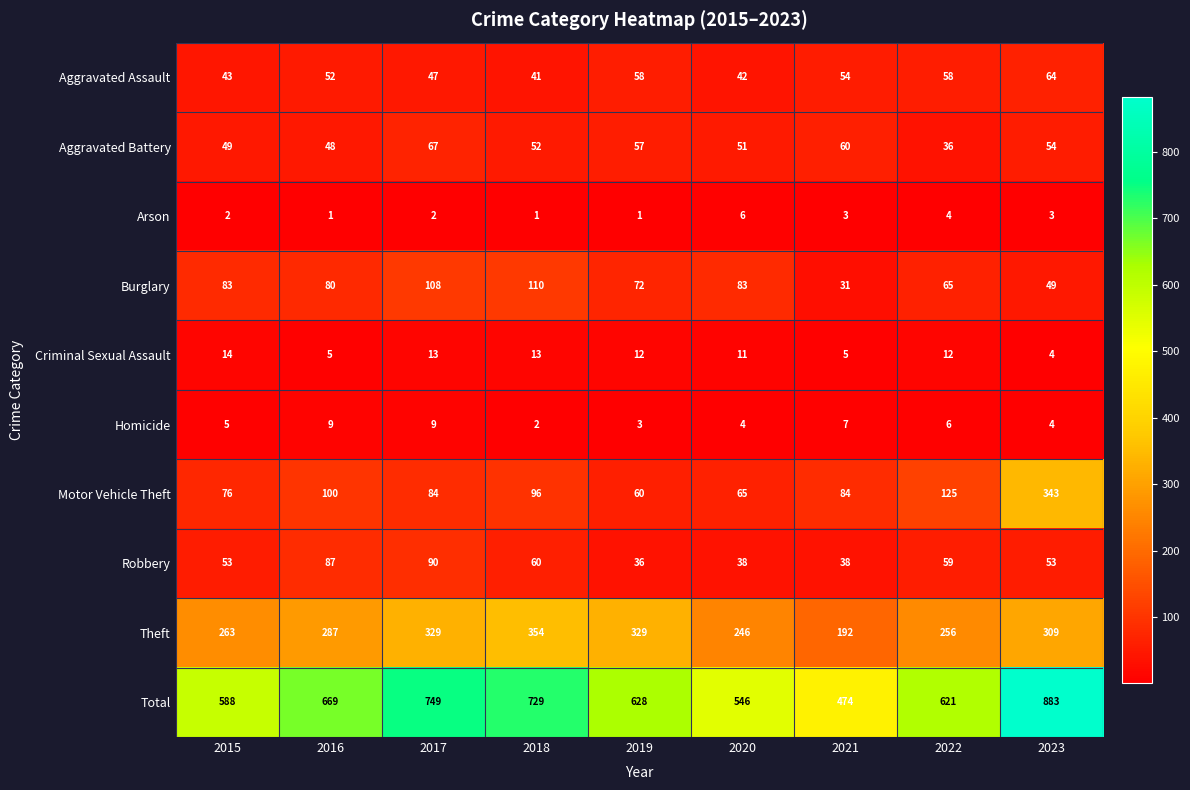

Is the value of Arson at 2021 greater than the value of Aggravated Battery at 2016?

No